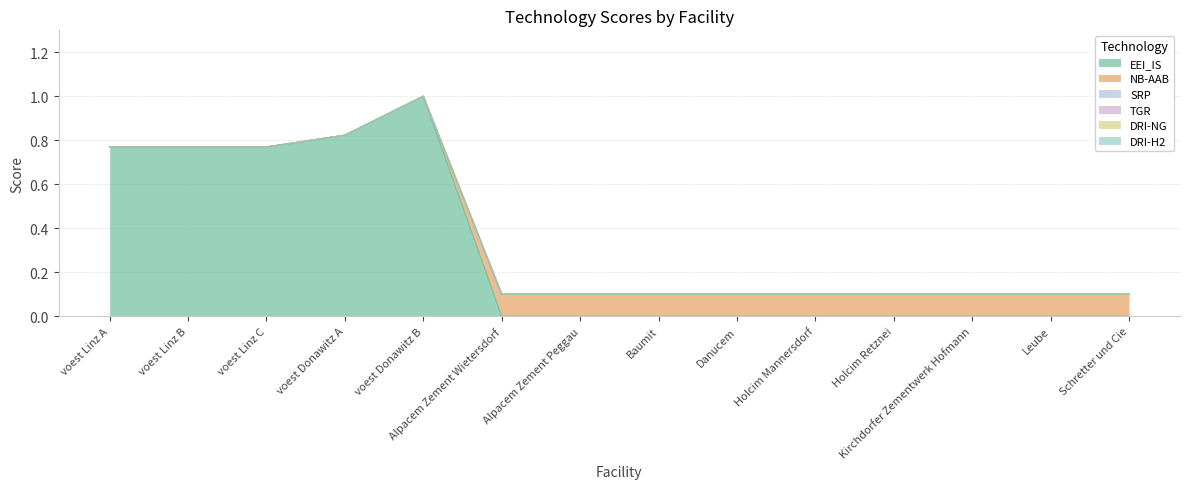

Which category has the highest value across all series?

voest Donawitz B